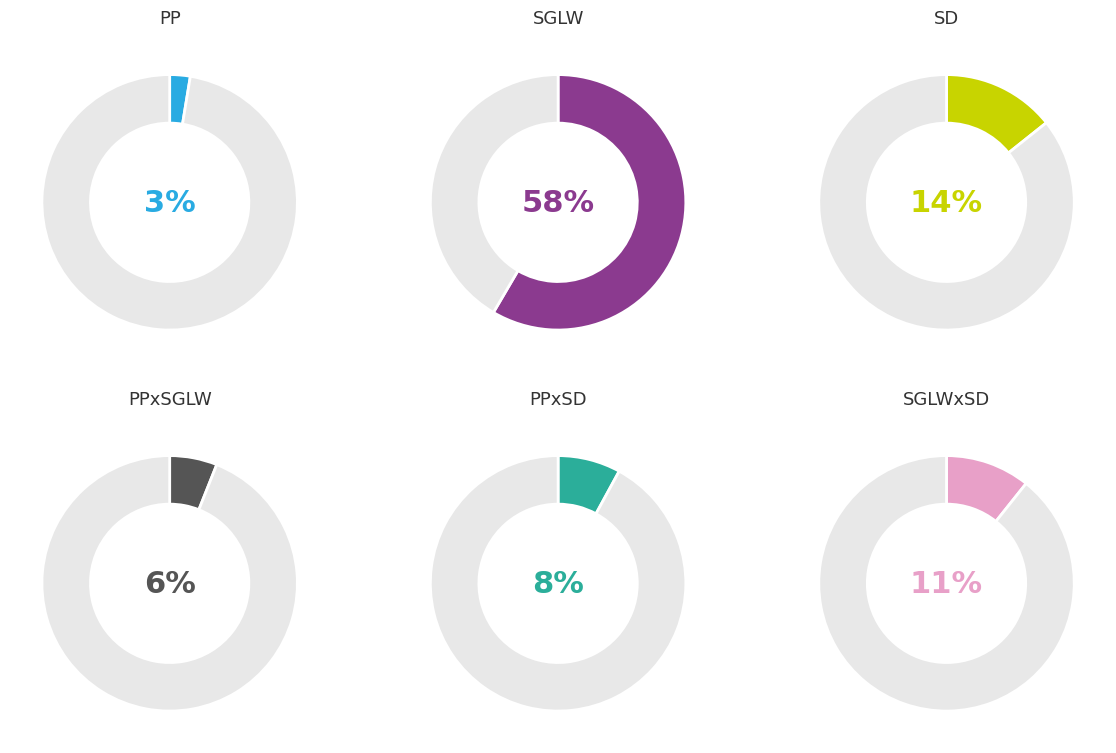

Is there a majority slice in this chart?

Yes